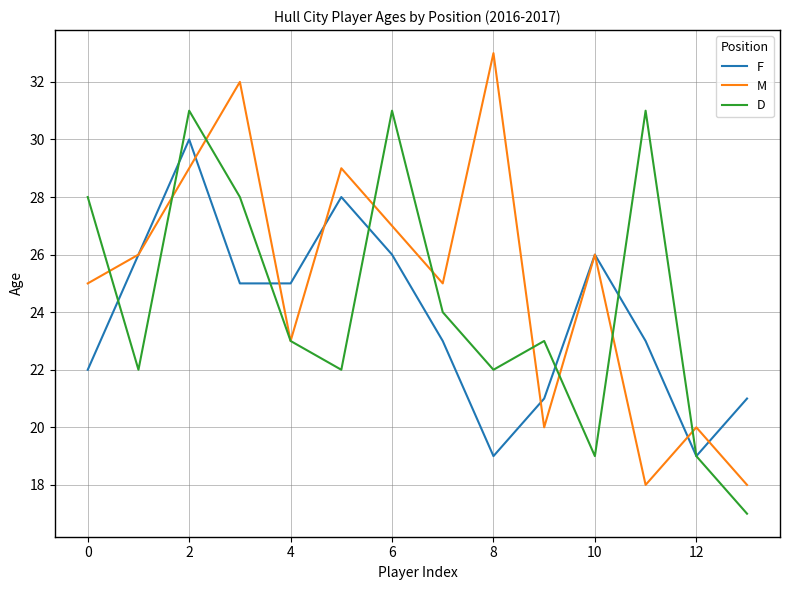

What is the minimum value shown in the chart?

17